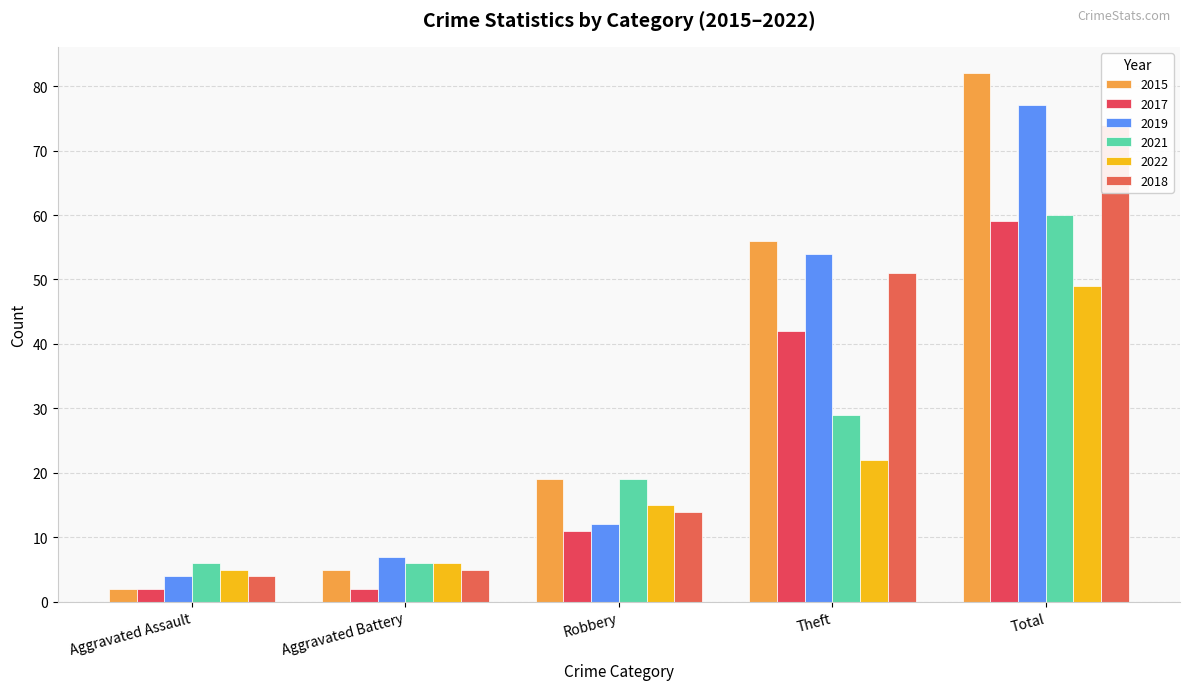

How many groups of bars are there?

5